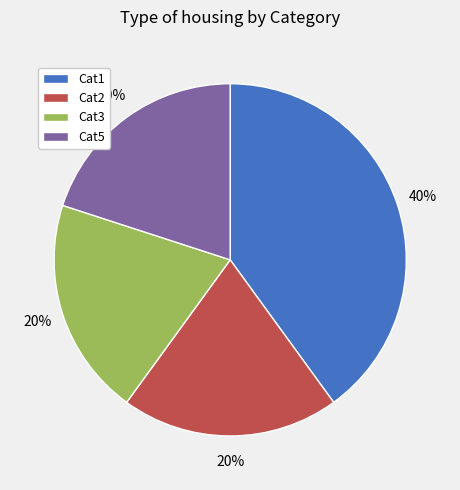

Which category has the biggest portion of the pie?

Cat1